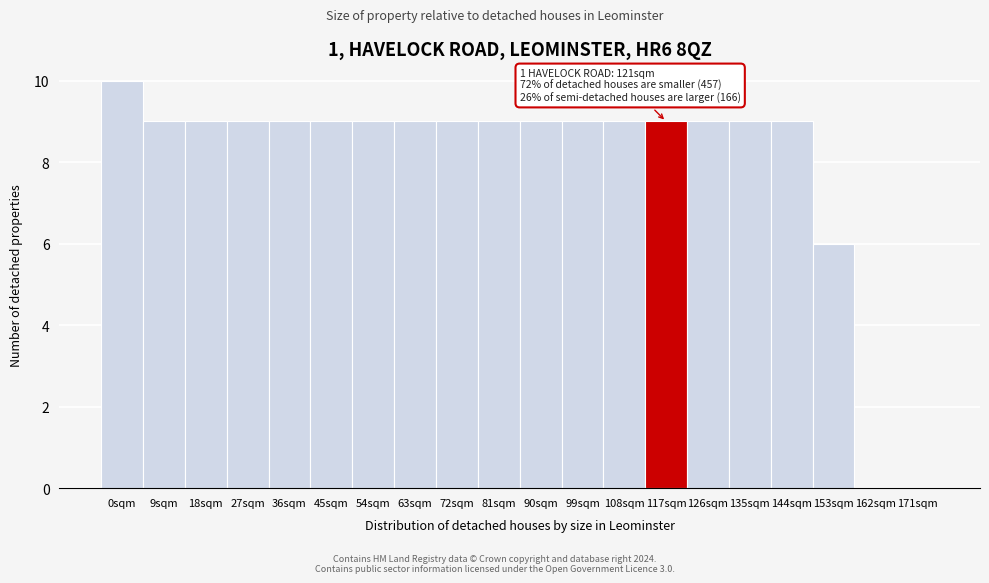

Reading right to left, what are all the values shown in this chart?

171sqm=0	162sqm=0	153sqm=6	144sqm=9	135sqm=9	126sqm=9	117sqm=9	108sqm=9	99sqm=9	90sqm=9	81sqm=9	72sqm=9	63sqm=9	54sqm=9	45sqm=9	36sqm=9	27sqm=9	18sqm=9	9sqm=9	0sqm=10